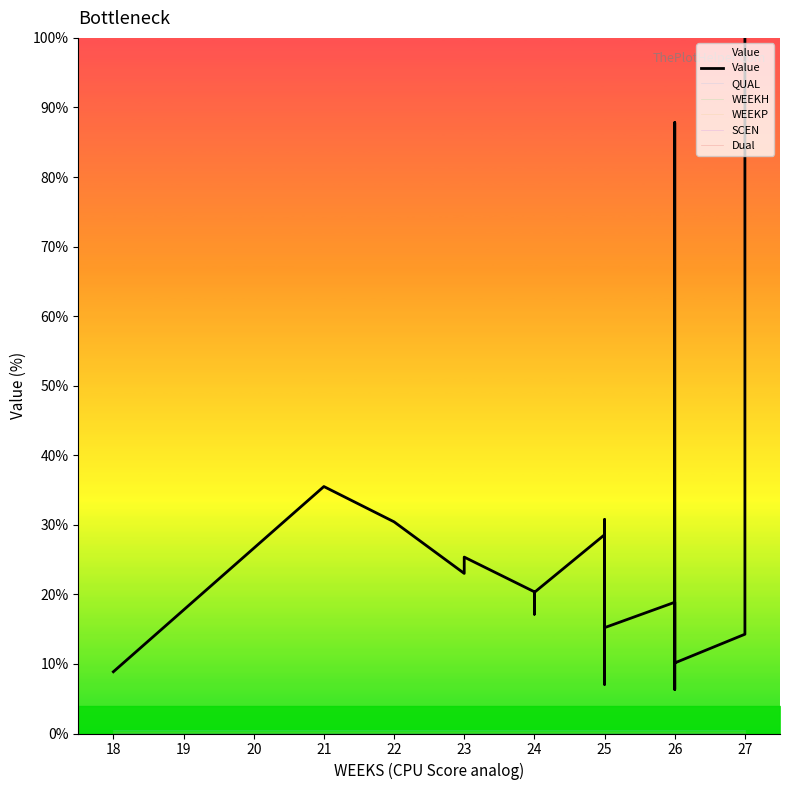

True or false: QUAL and SCEN intersect in this chart.

False